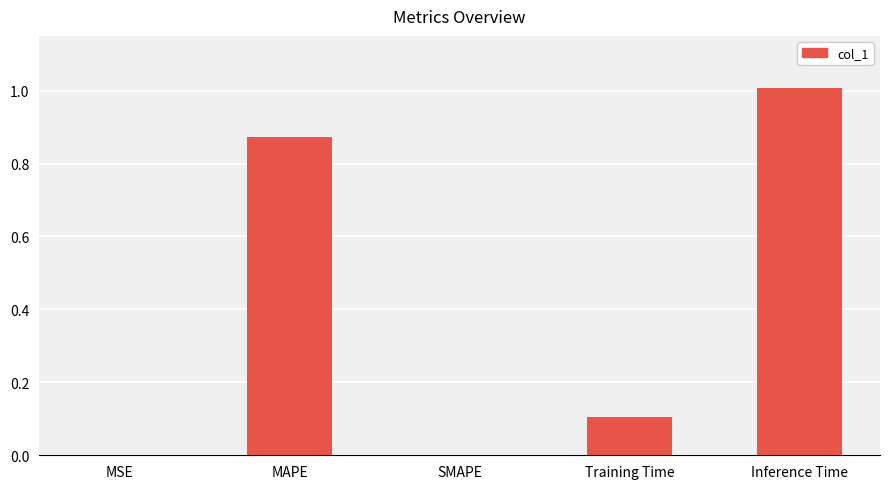

What is the sum of the values at Inference Time and MSE?

1.0